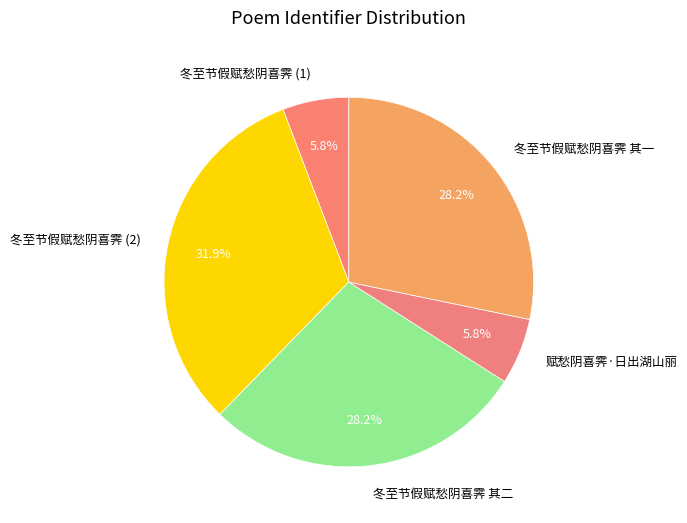

Approximately how many times larger is the value at 冬至节假赋愁阴喜霁 (2) compared to 冬至节假赋愁阴喜霁 其二?

1.1